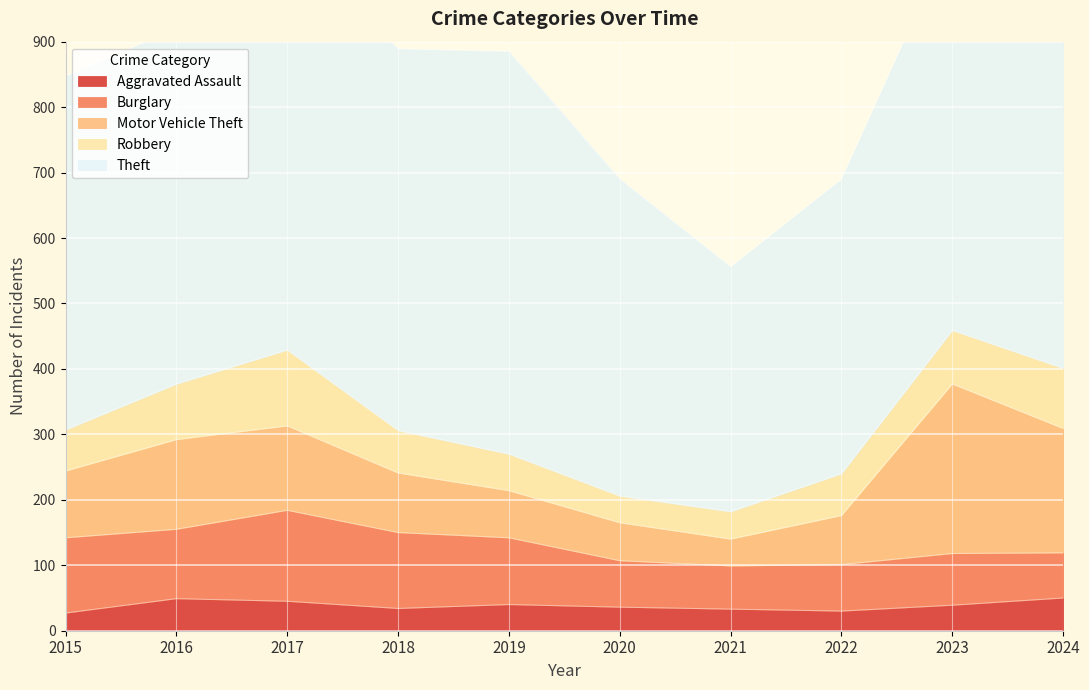

At which category is the sum across all series the highest?

2024